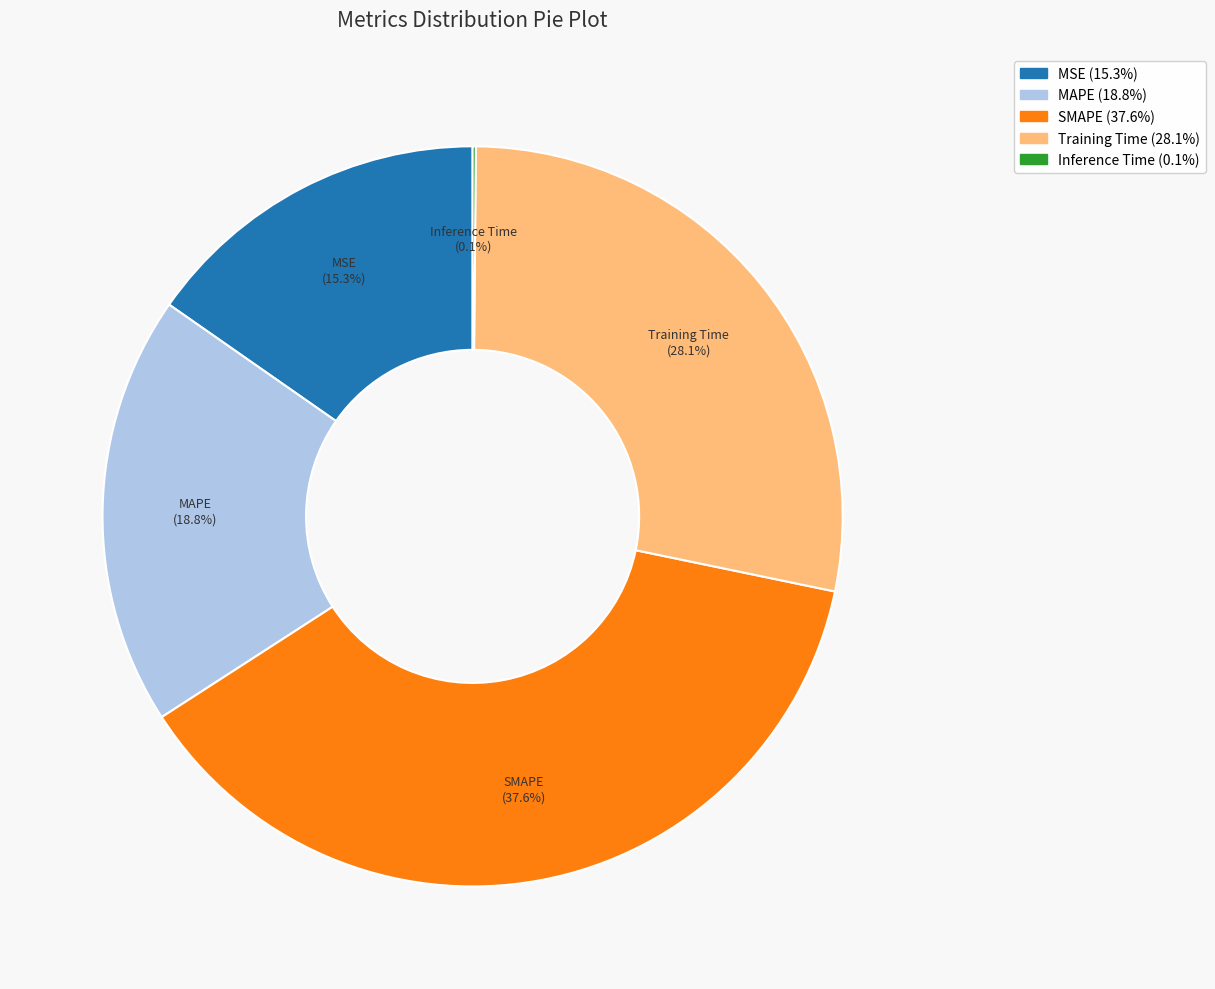

Does MSE represent more than half of the total?

No